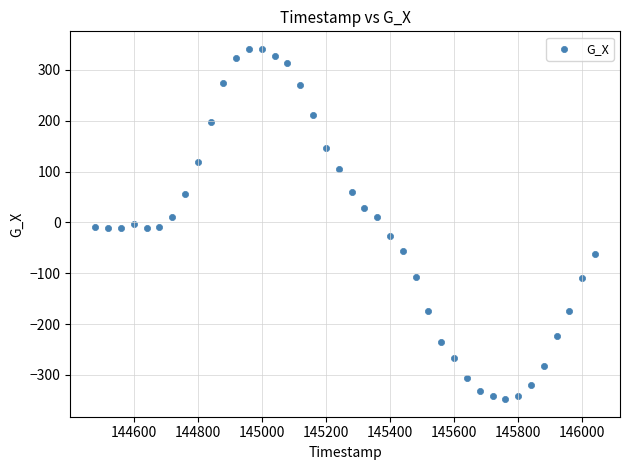

What is the range of X values (max minus min)?

1560.0